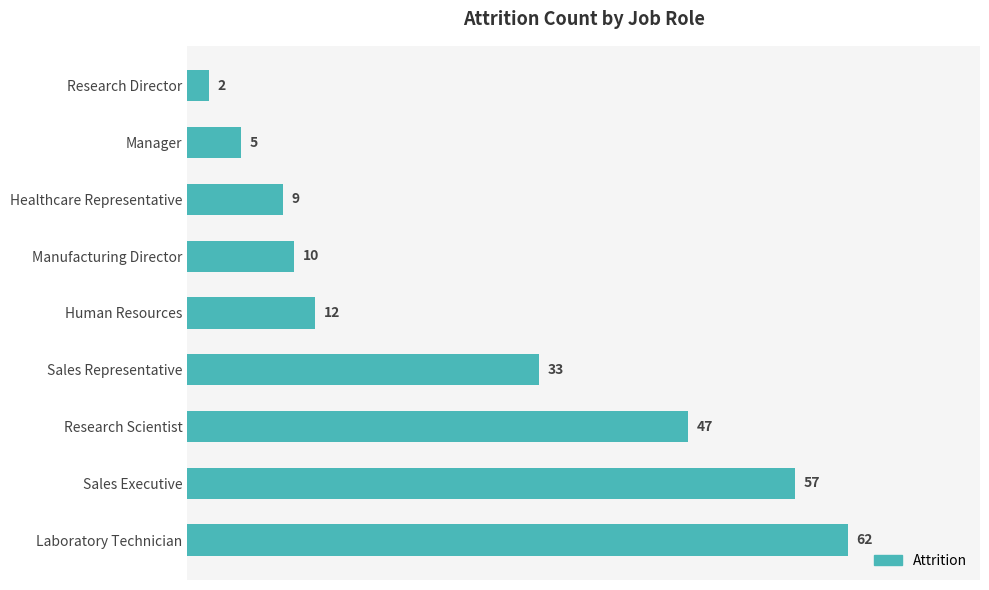

At which label is the value closest to 32?

Sales Representative